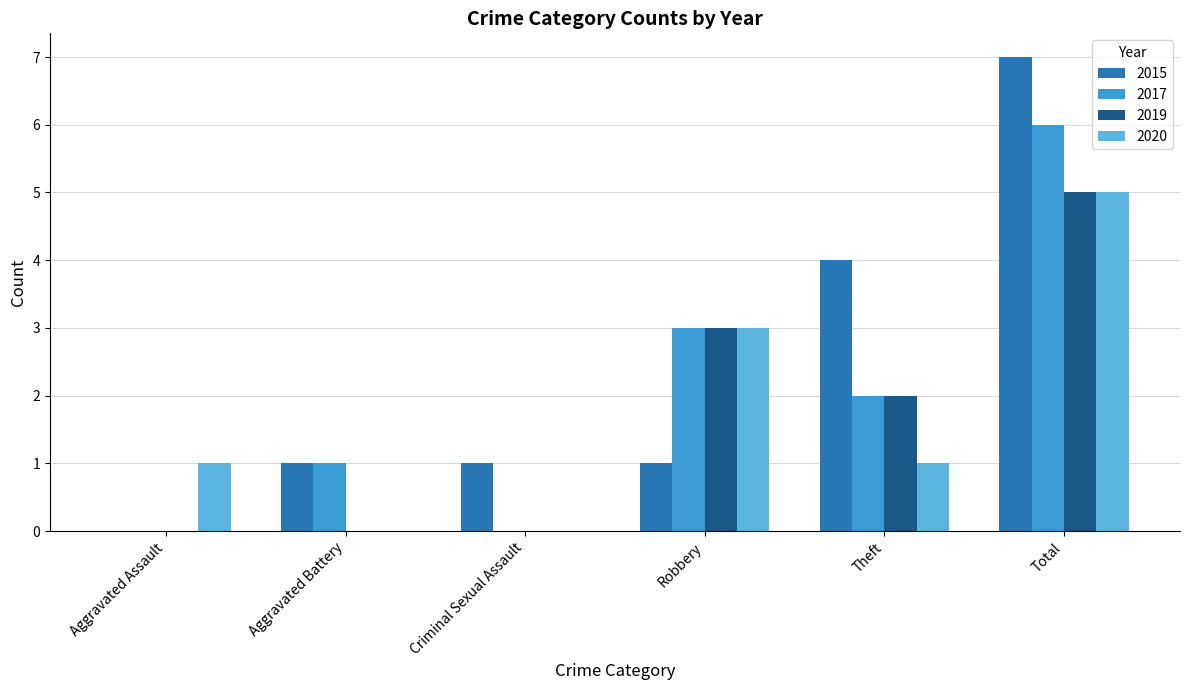

How many groups of bars are there?

6